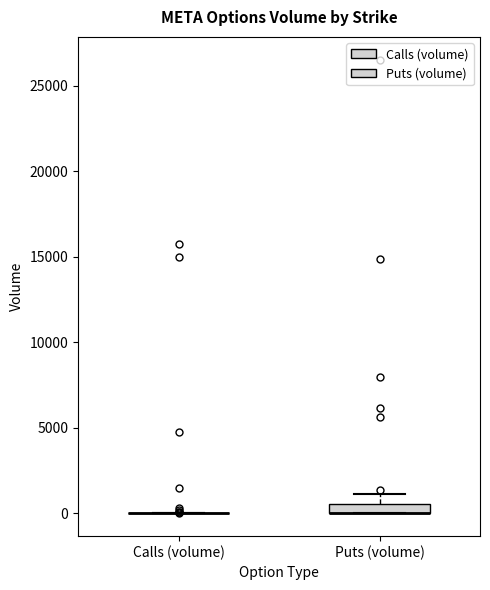

Where is the lower edge of the box for Puts (volume) on the y-axis? The values are not printed on the chart, so give them approximately, as read against the axis.

0